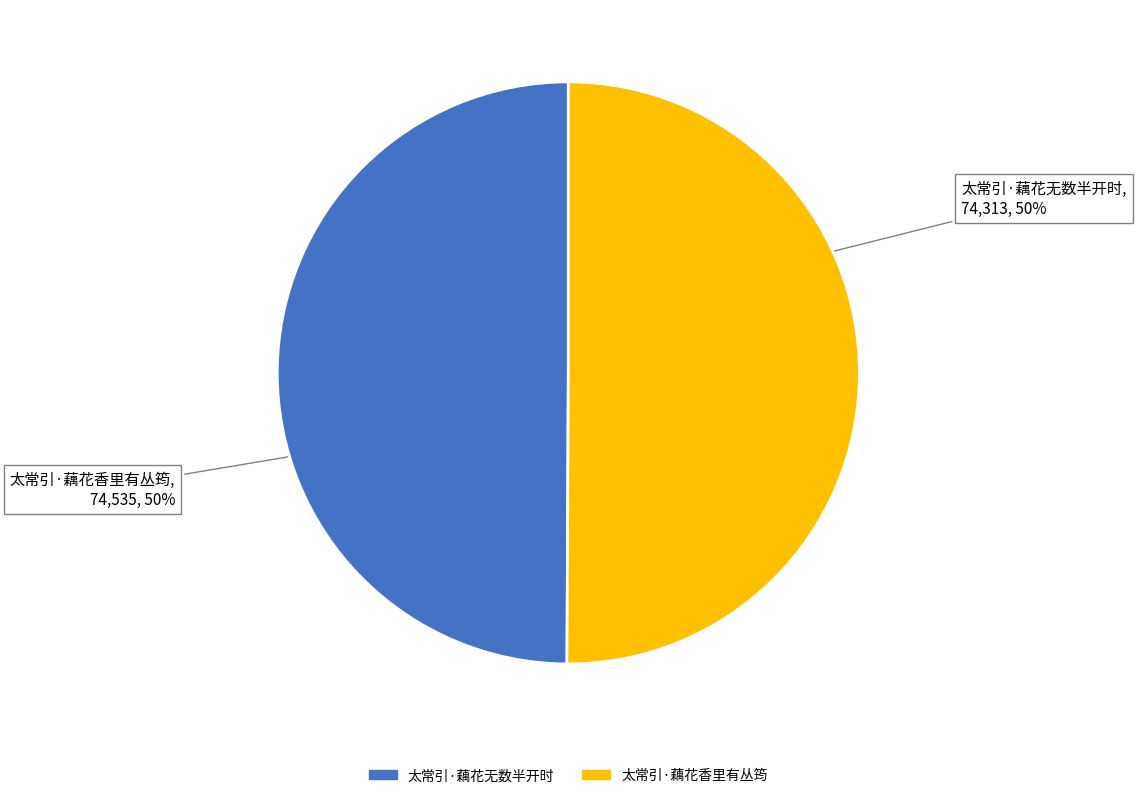

Do 太常引·藕花香里有丛筠 and 太常引·藕花无数半开时 together represent more than half of the pie?

Yes